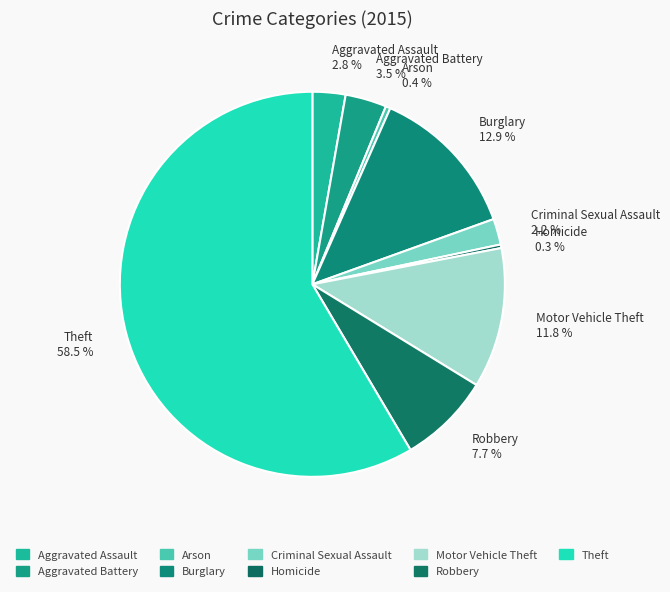

Count the number of slices in the pie.

9